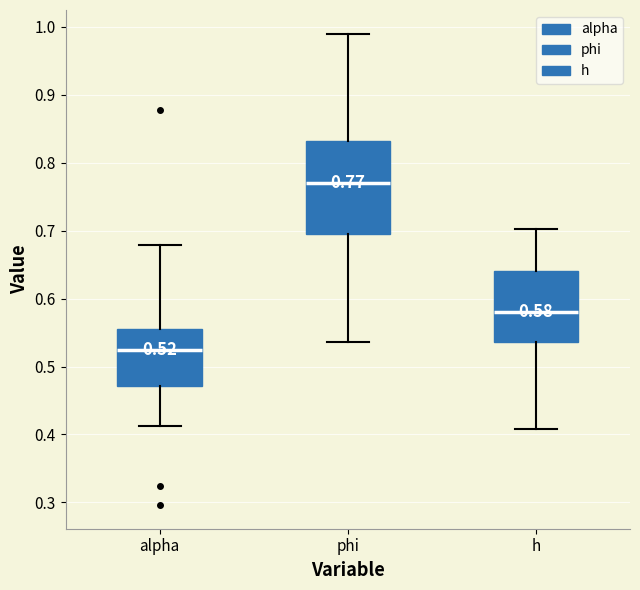

Which box is the tallest, from its lower edge to its upper edge?

phi